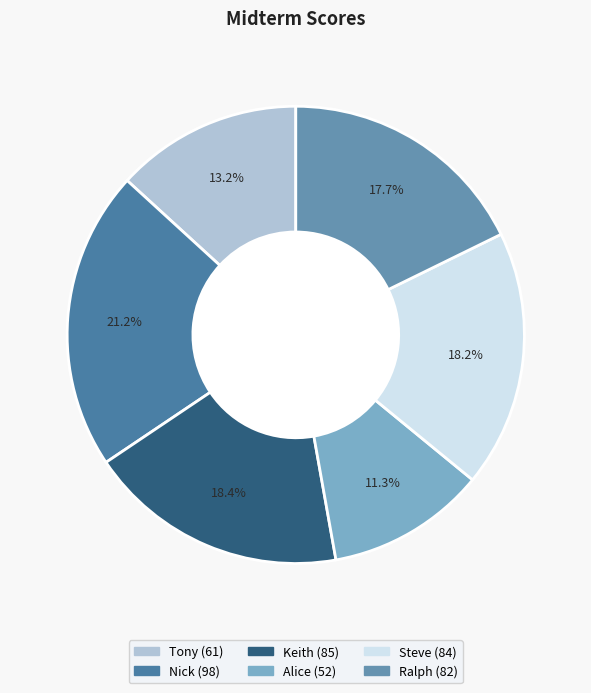

How many slices are in this pie chart?

6